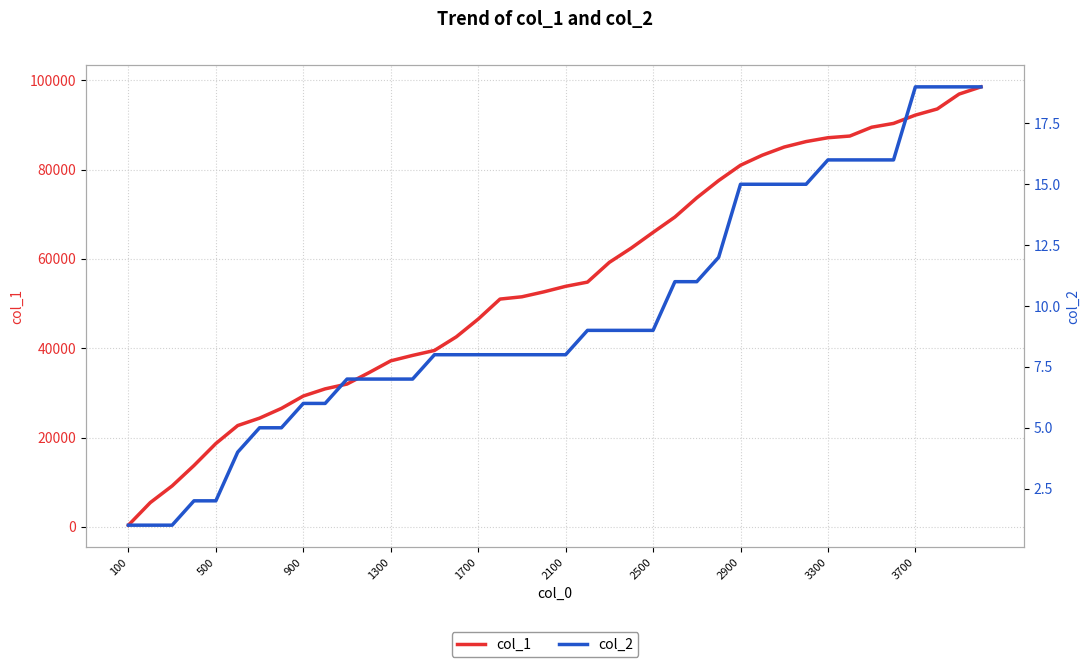

Which series has the largest total across all categories?

col_1